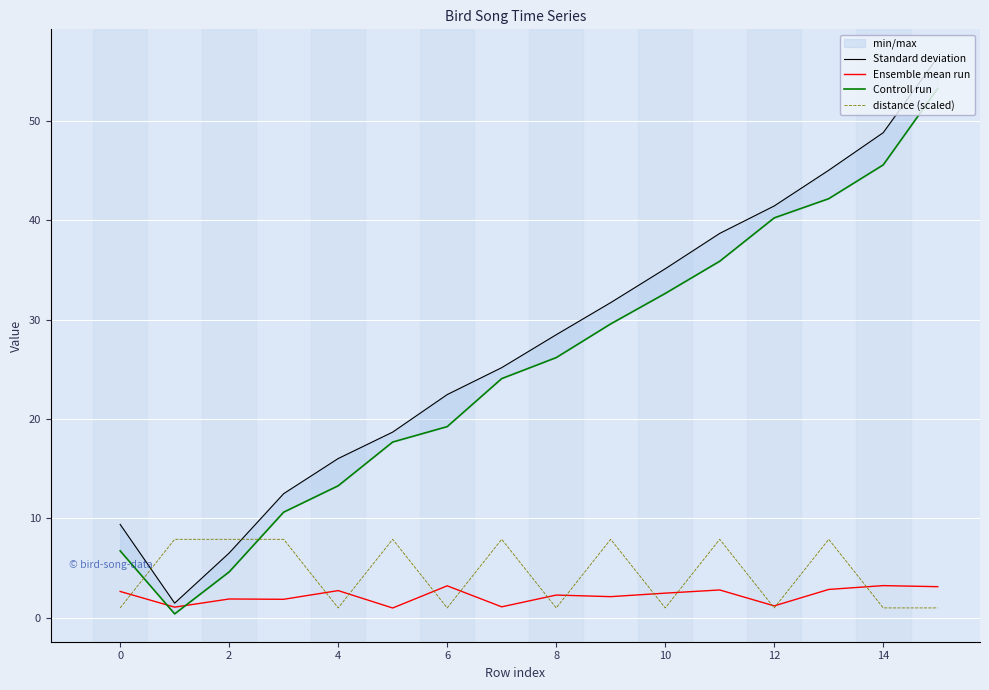

What is the difference between the highest and lowest values at 2?

6.0